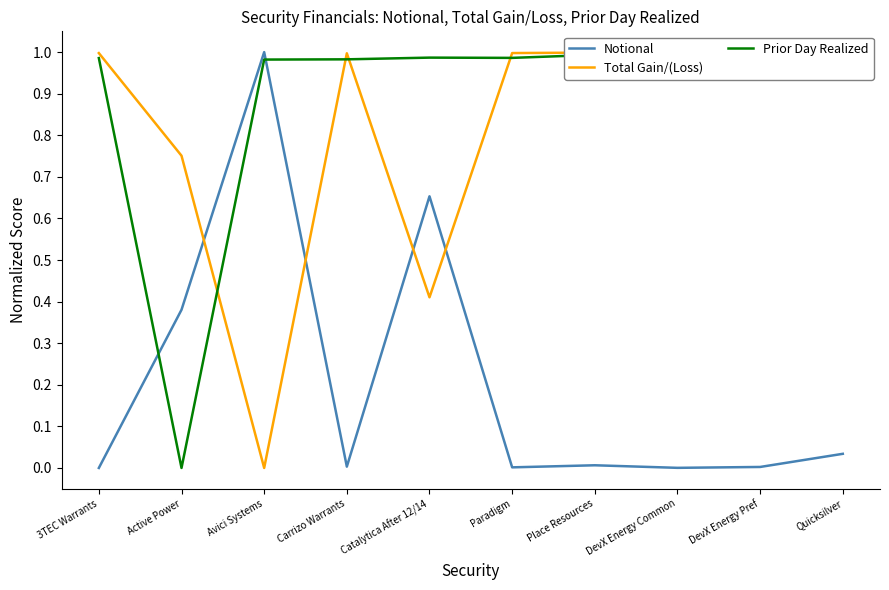

Between DevX Energy Common and DevX Energy Pref, which series saw the biggest shift?

Prior Day Realized